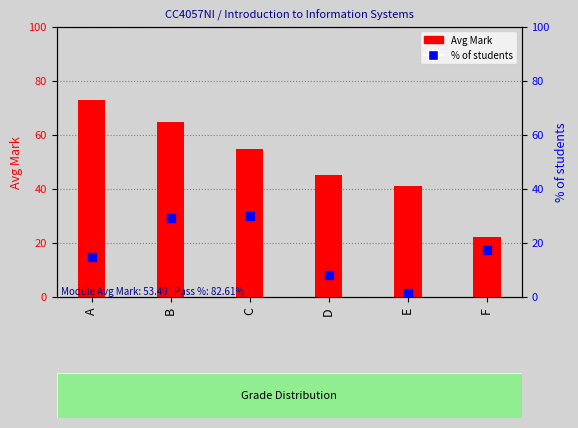

Between C and D, which series saw the biggest shift?

% of students